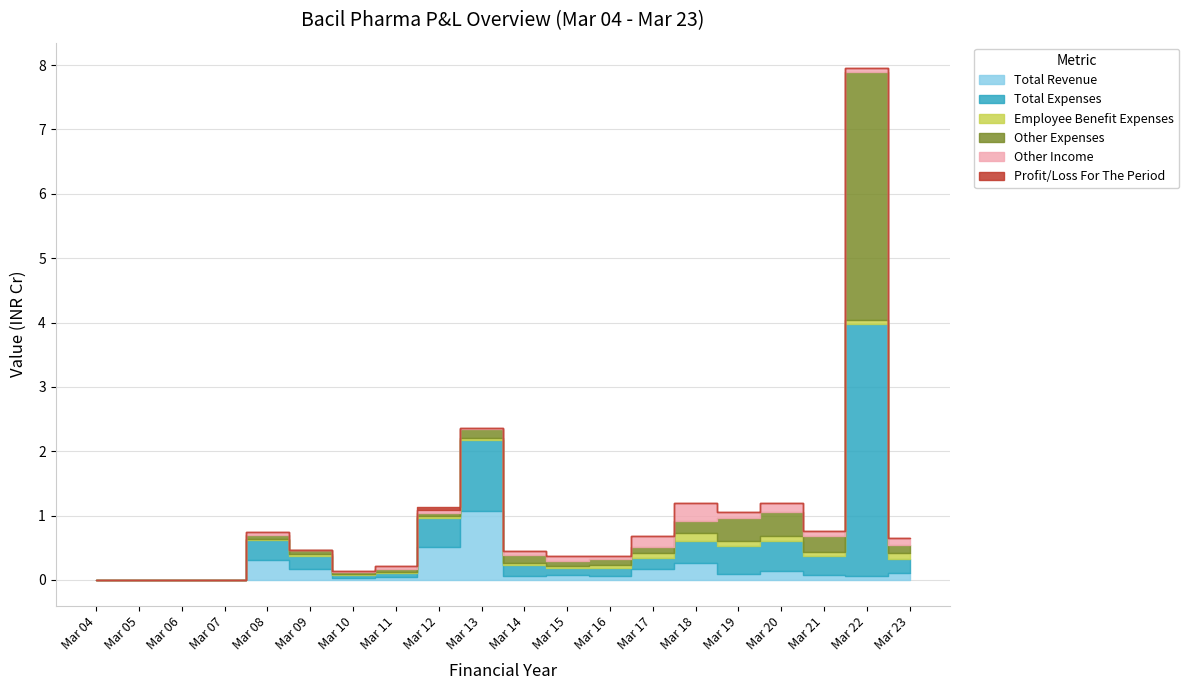

What is the difference between the Other Income values at Mar 18 and Mar 16?

0.2